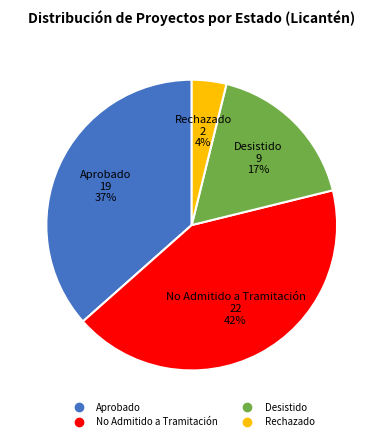

How many segments does this pie chart have?

4